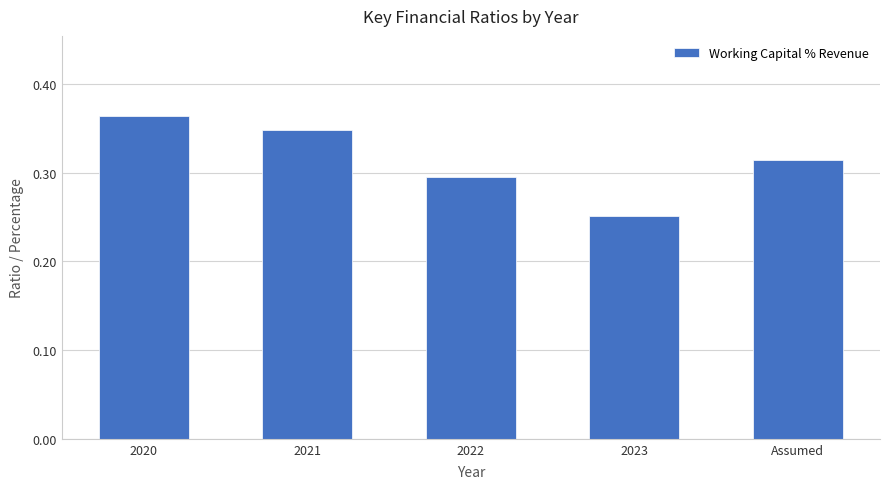

At which category does the chart reach its peak across all series?

2020